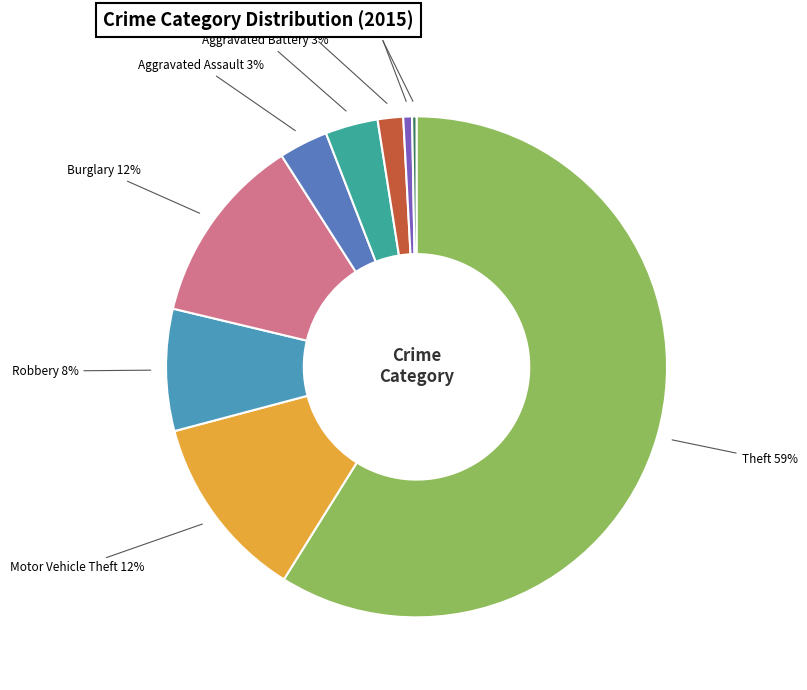

Which slice is the smallest?

Homicide